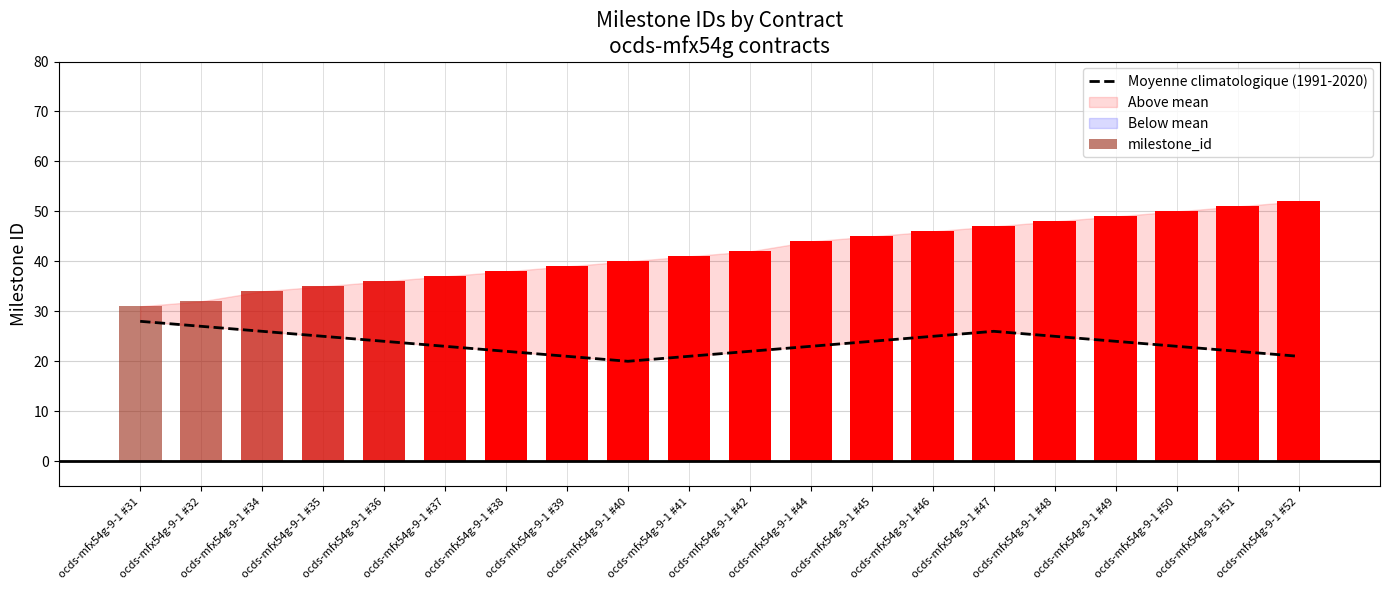

Does the chart contain any negative values?

No